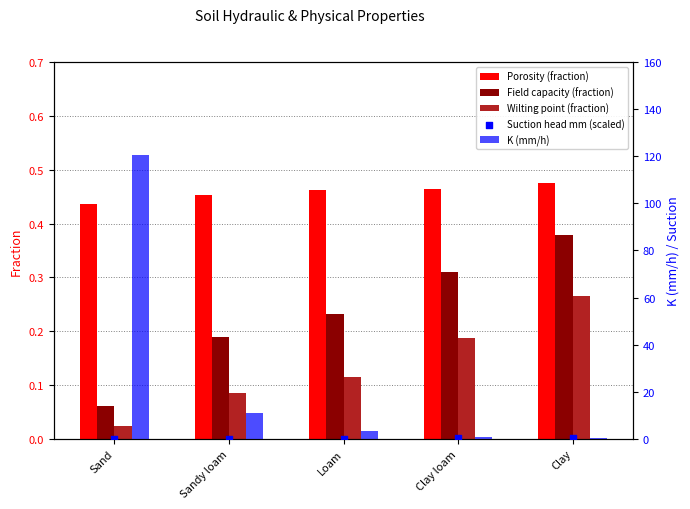

What is the total value across all series at Sand?

121.0